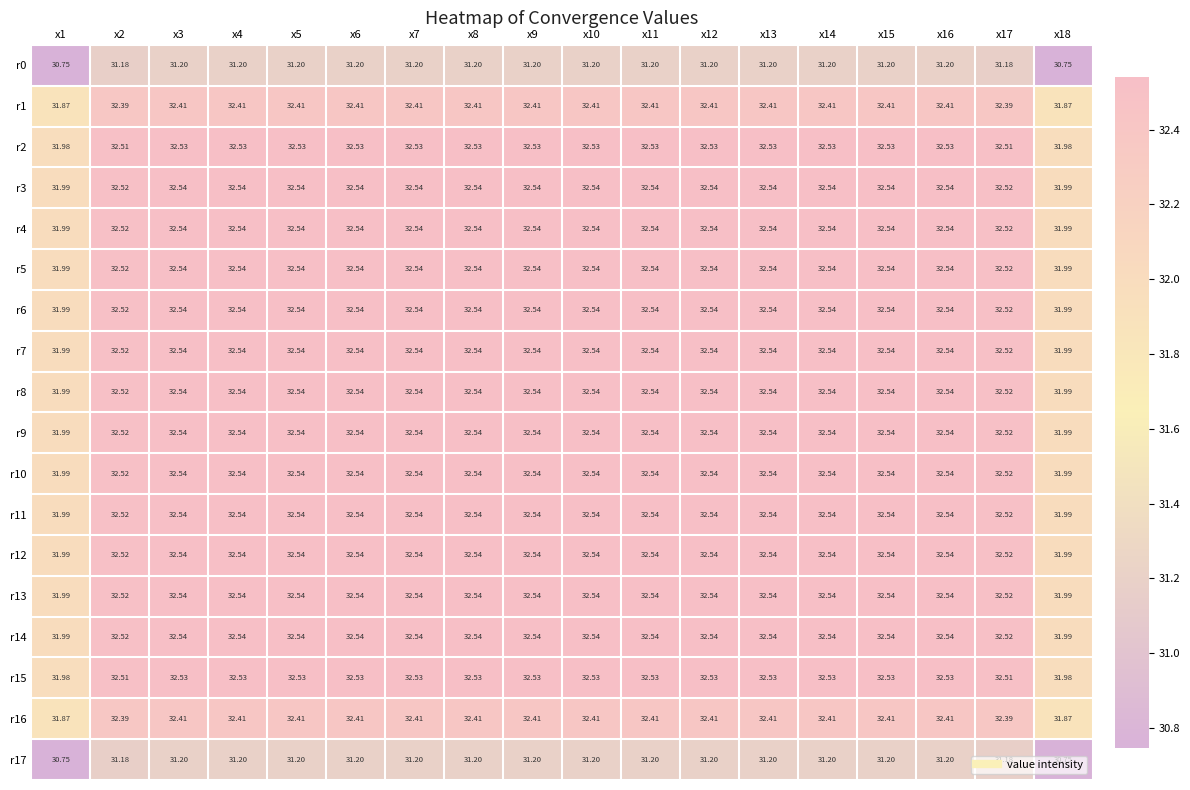

Is the value of r0 at x10 greater than the value of r16 at x4?

No